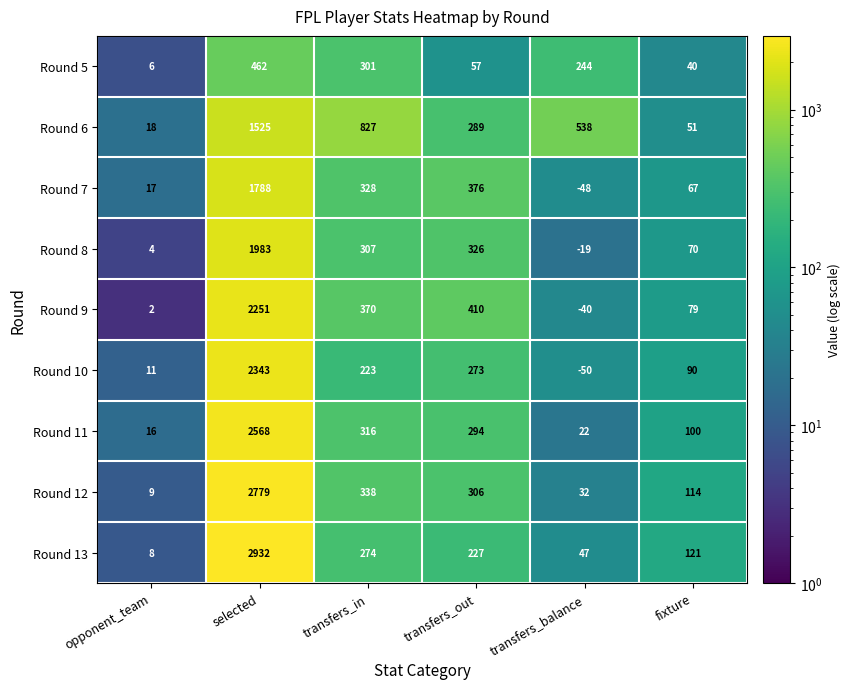

At which label does Round 13 reach its peak?

selected